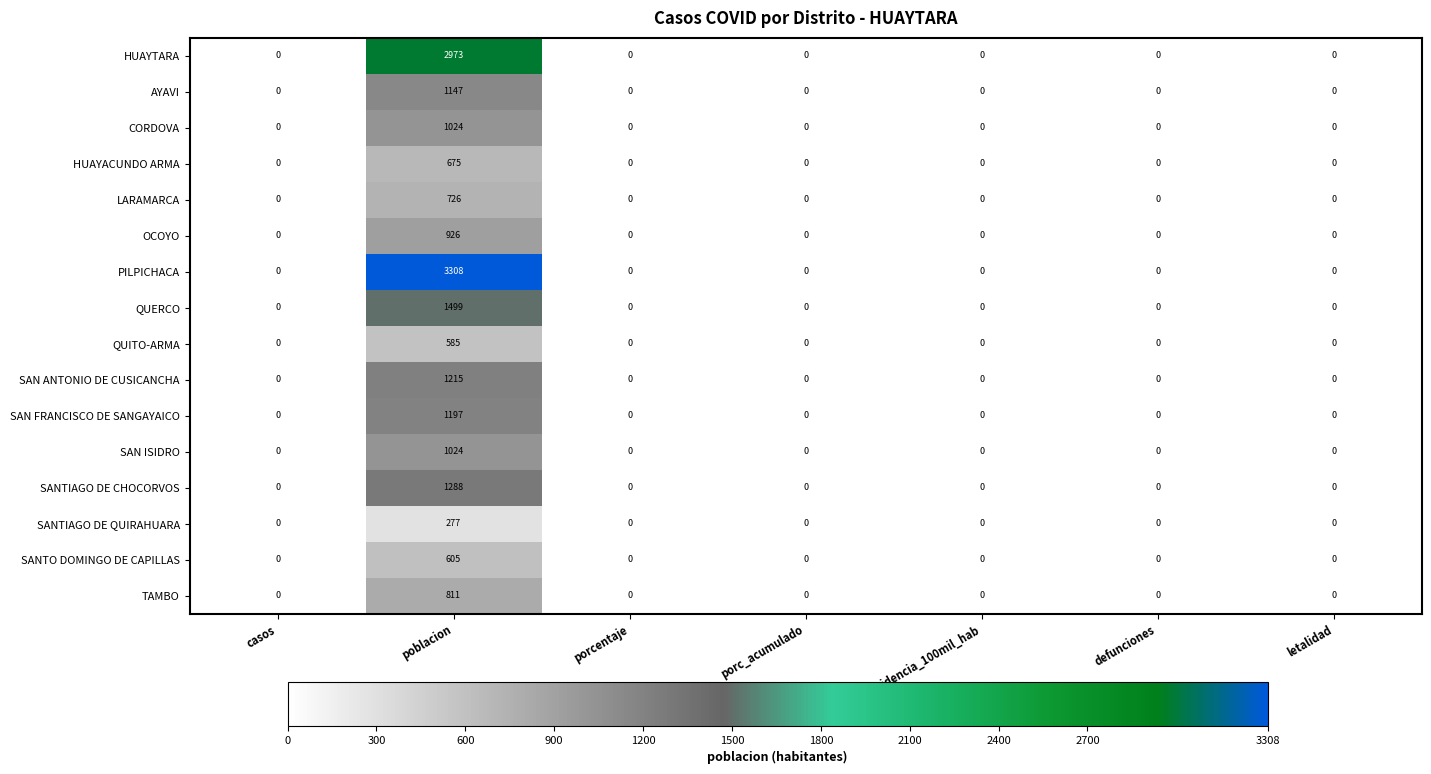

At which category does the chart reach its peak across all series?

poblacion